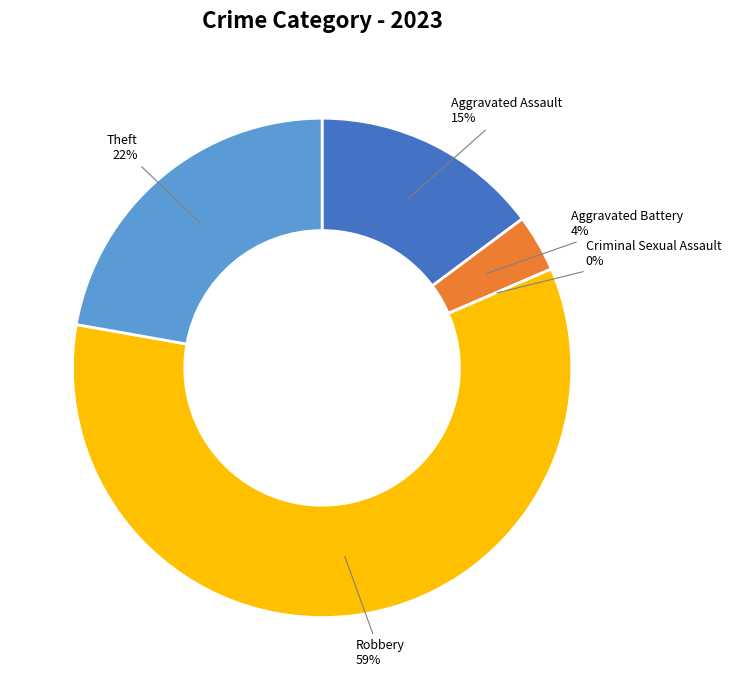

What percentage is the Aggravated Assault slice, to the nearest percent?

15%